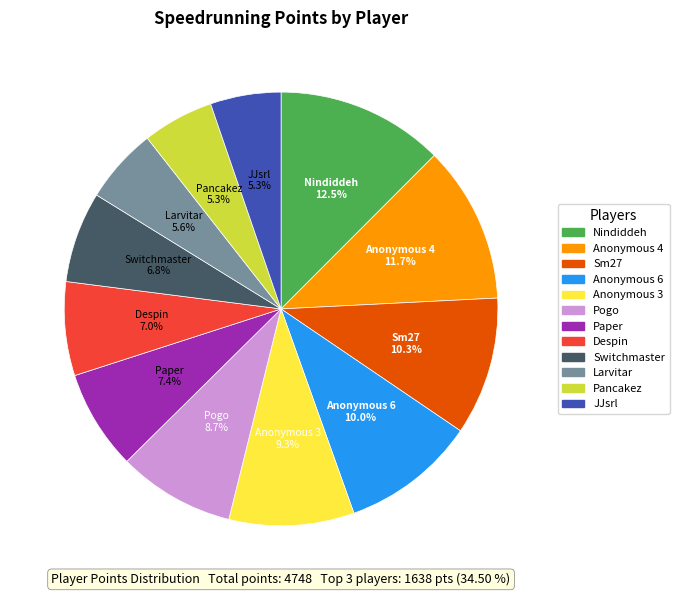

Which has a higher value, Despin or Nindiddeh?

Nindiddeh